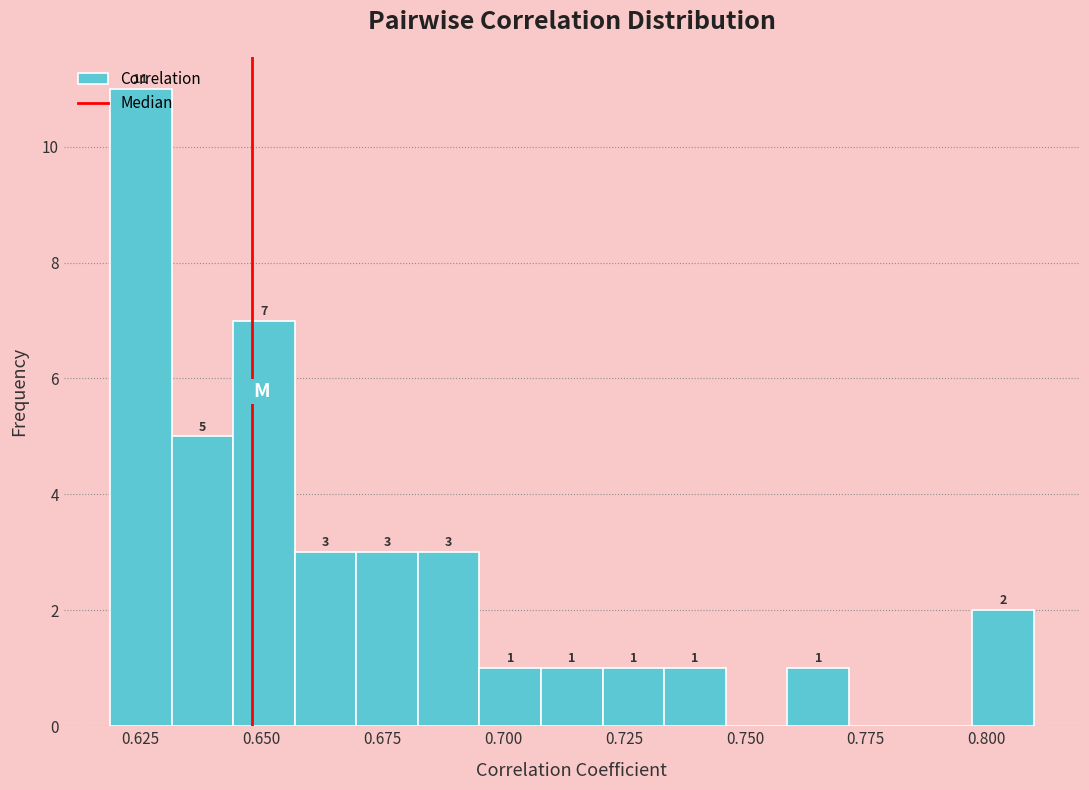

Around what value on the x-axis is the tallest bar? Give the approximate position of its centre, as read against the axis.

0.625